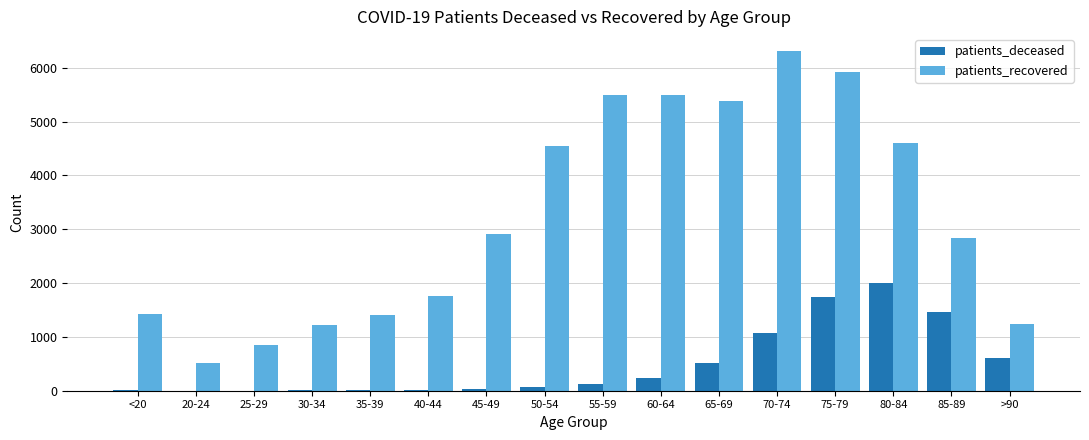

What is the maximum value for patients_deceased?

1993